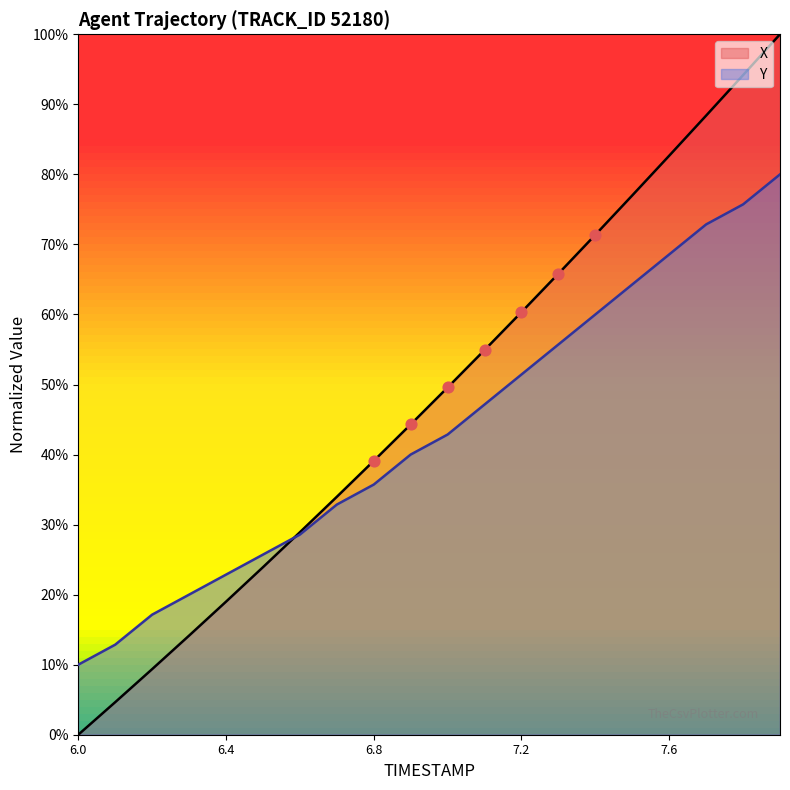

Is the value of X at 7.8 greater than the value of Y at 7.3?

Yes